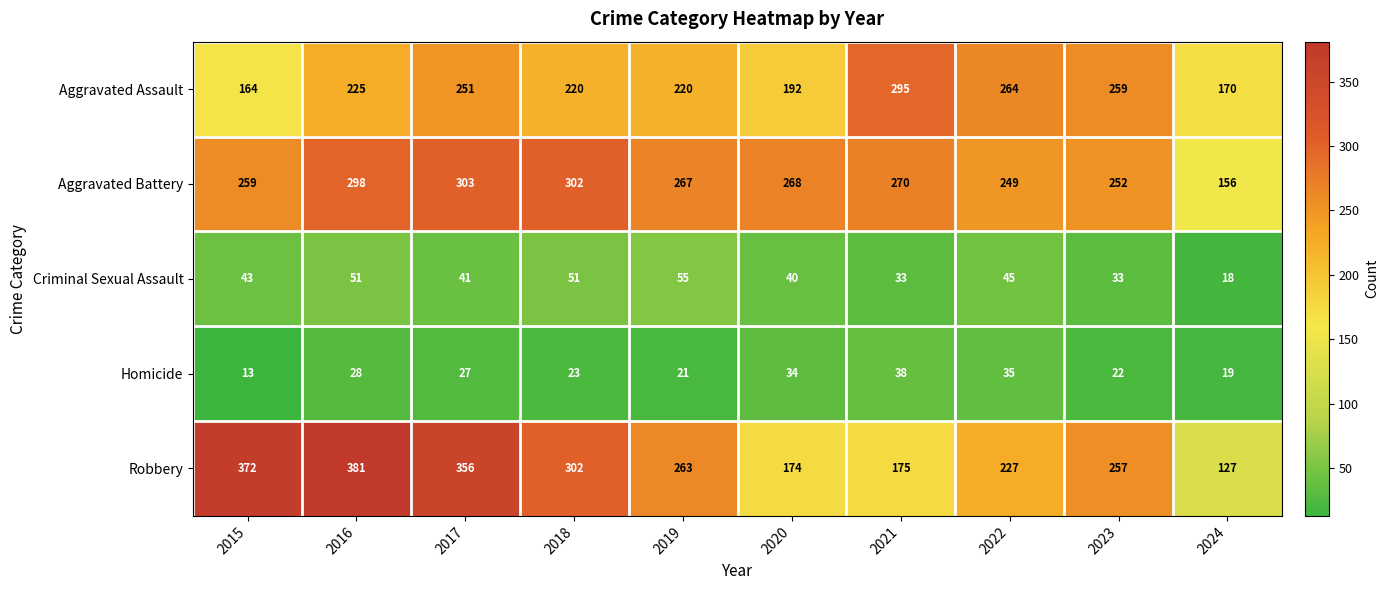

What is the greatest value displayed?

381